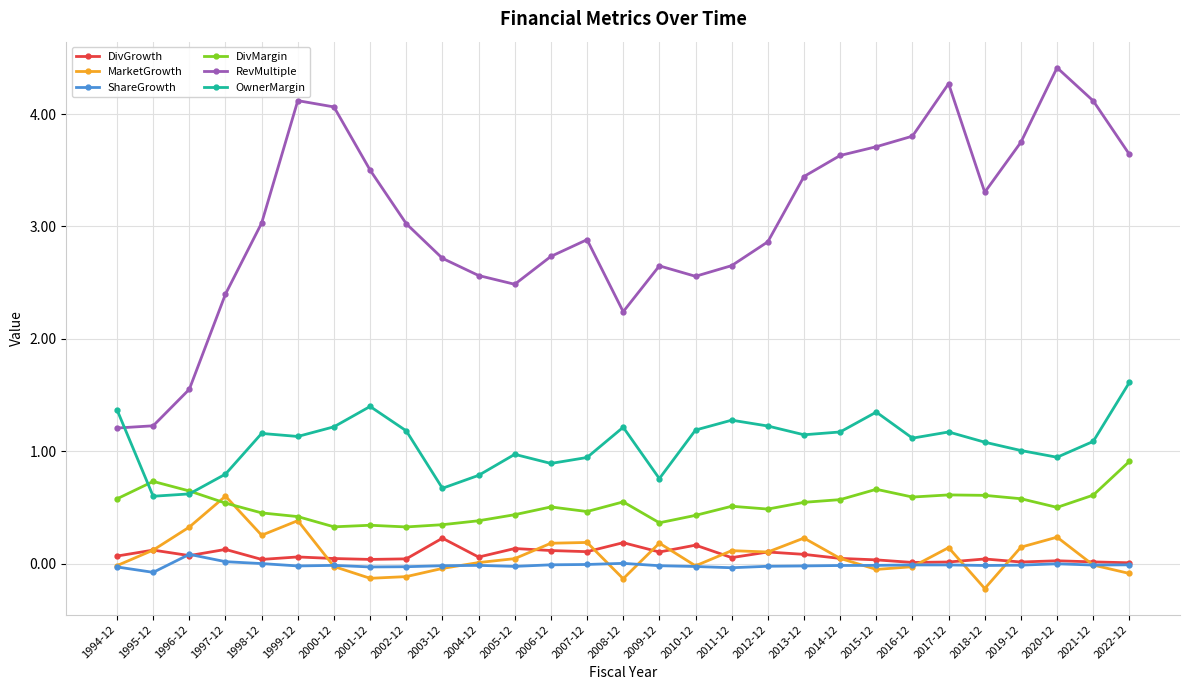

How many series are shown in this chart?

6